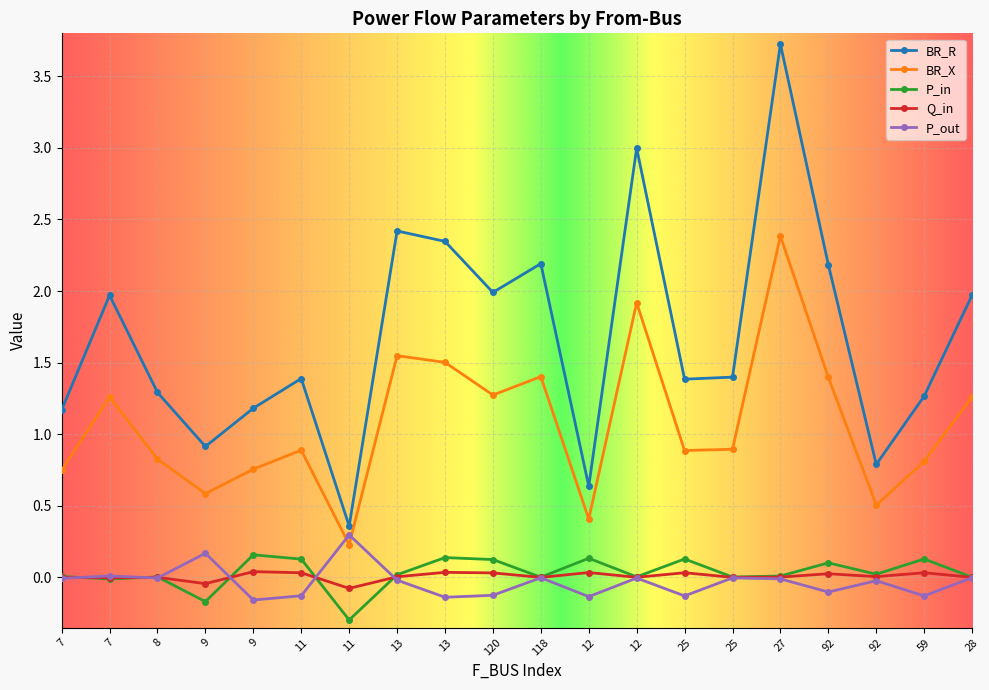

What is the difference between the maximum and minimum values in the BR_R series?

3.4